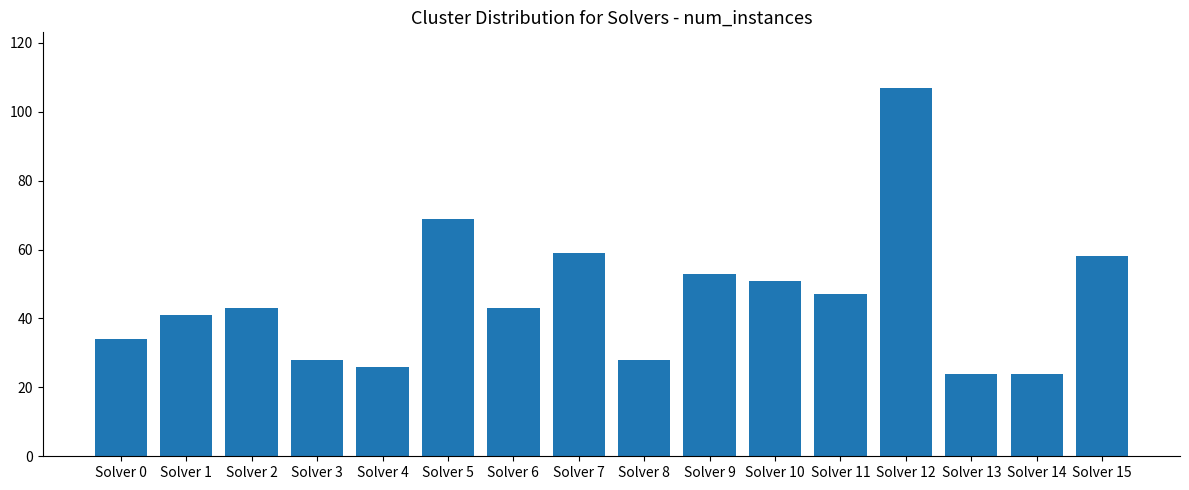

What value does the data have at Solver 10, to the nearest 10?

50